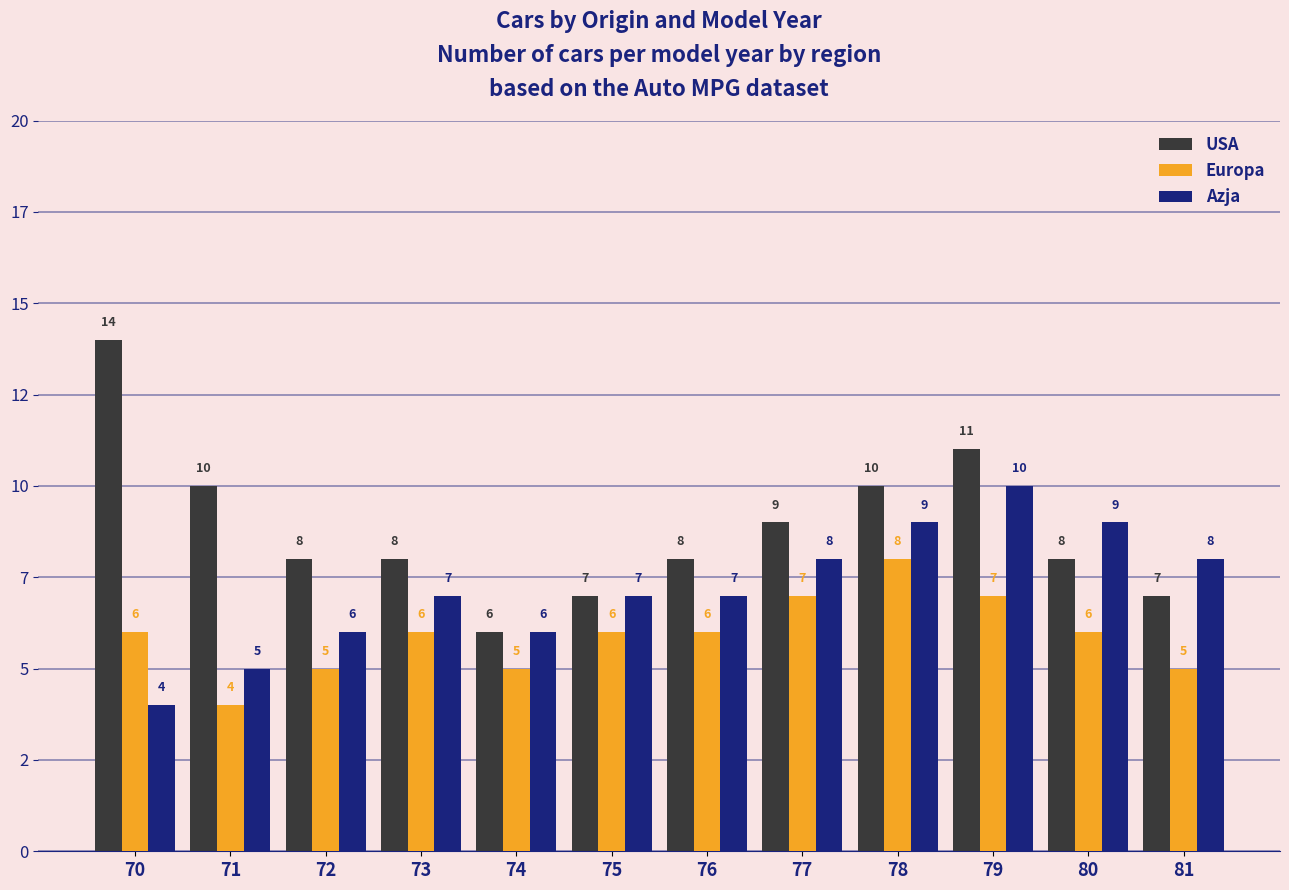

Reading left to right, what are all the values shown in this chart?

USA: 70=14	71=10	72=8	73=8	74=6	75=7	76=8	77=9	78=10	79=11	80=8	81=7
Europa: 70=6	71=4	72=5	73=6	74=5	75=6	76=6	77=7	78=8	79=7	80=6	81=5
Azja: 70=4	71=5	72=6	73=7	74=6	75=7	76=7	77=8	78=9	79=10	80=9	81=8